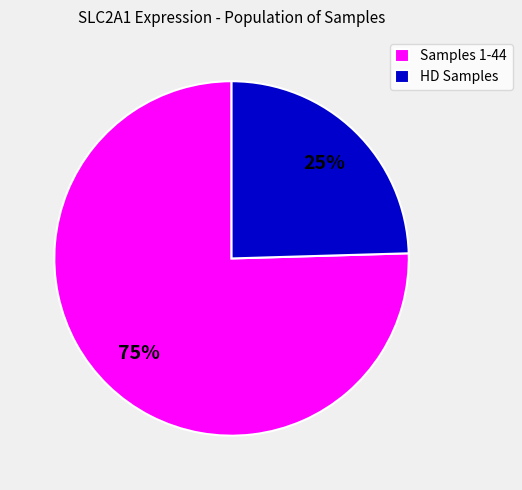

Rank the categories by value from highest to lowest.

Samples 1-44, HD Samples